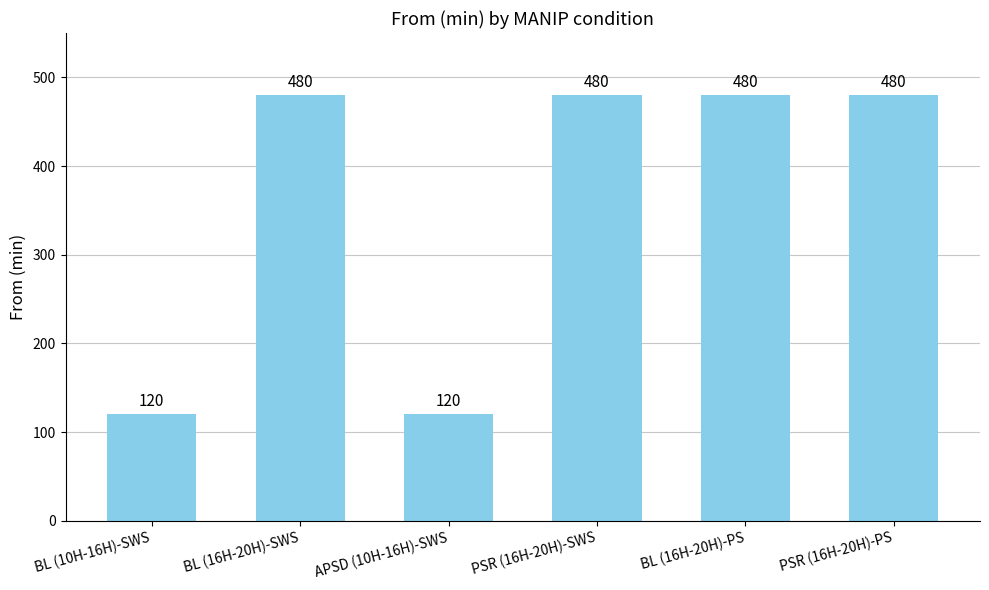

The value at BL (16H-20H)-SWS is 480. True or false?

True